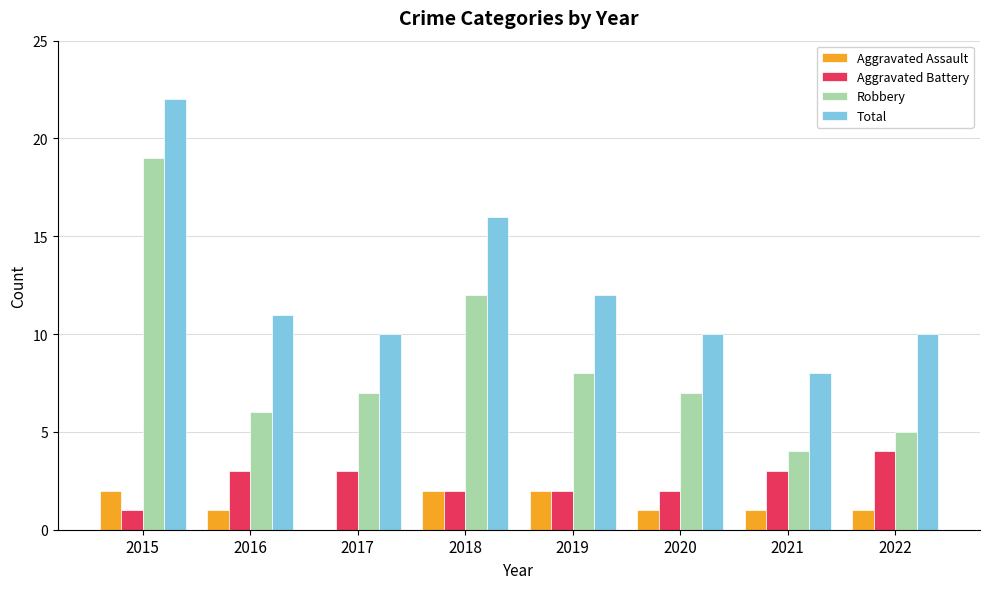

Where is Total nearest to the value 15?

2018